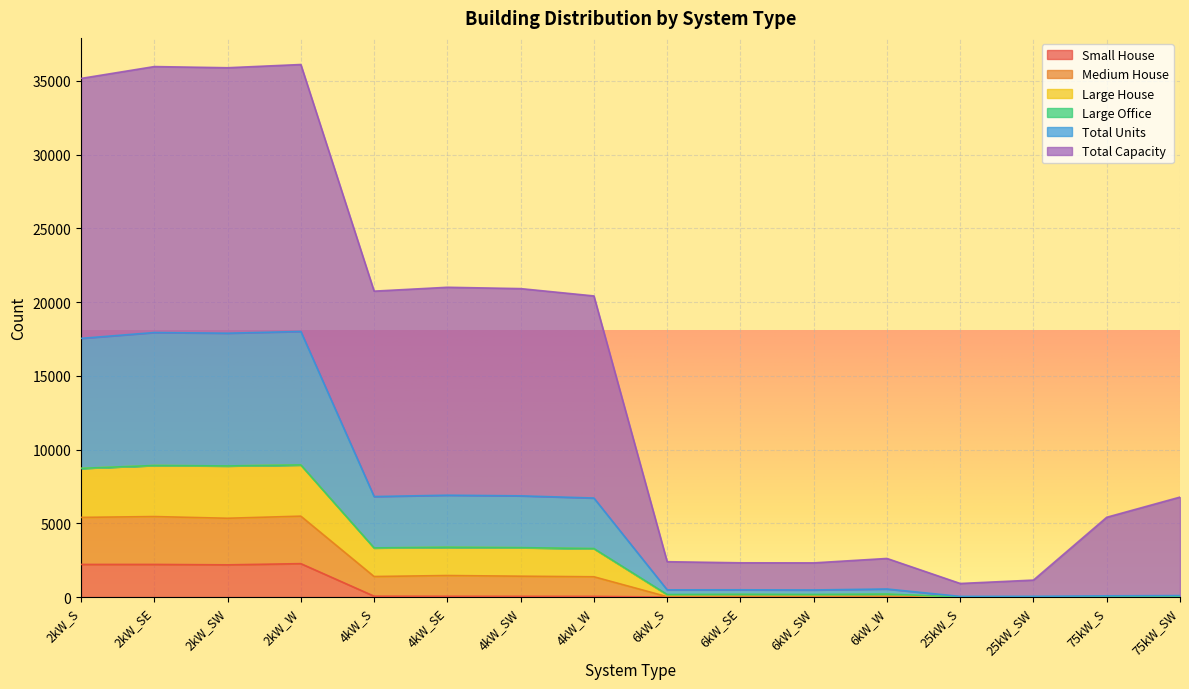

What is the difference between the Total Units values at 6kW_W and 2kW_W?

8756